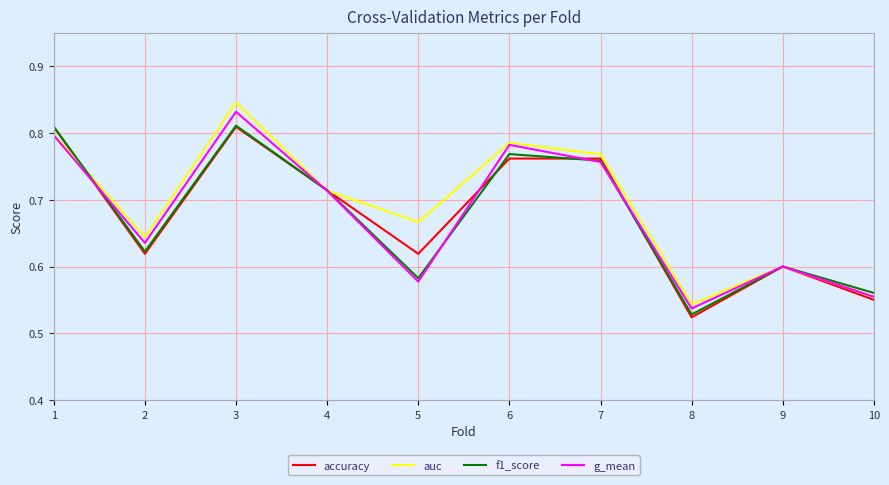

At which category does the chart reach its peak across all series?

3